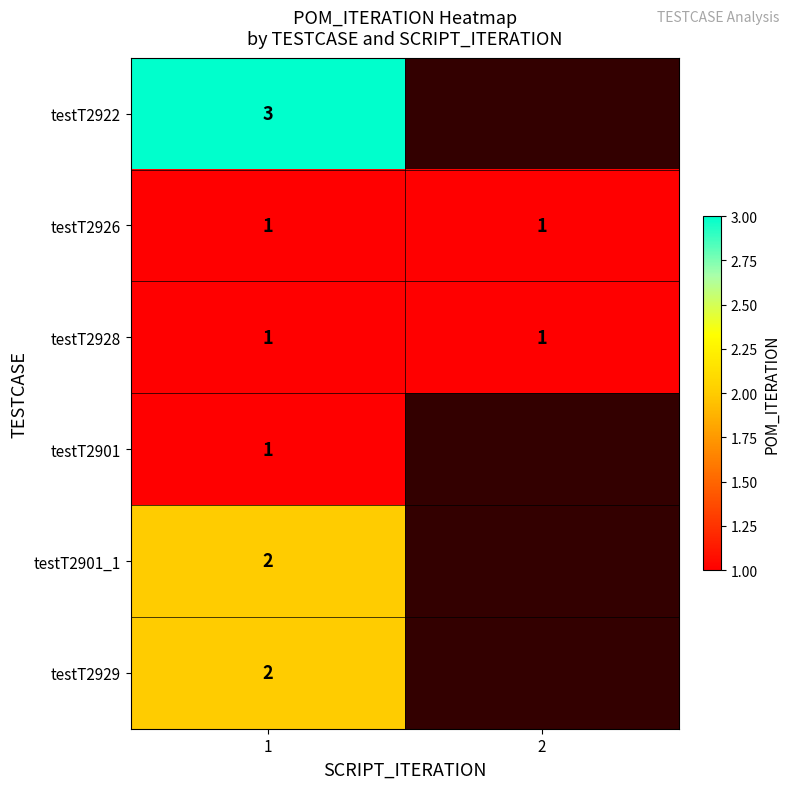

The testT2922 series shows 5 at 1. True or false?

False